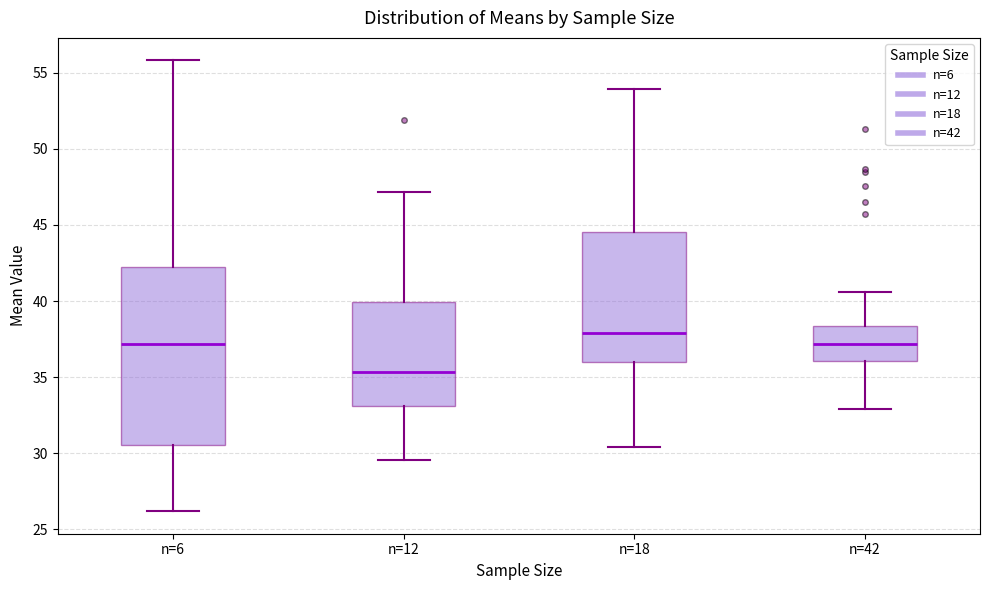

Where does the median line of the box for n=6 sit on the y-axis? The values are not printed on the chart, so give them approximately, as read against the axis.

37.0